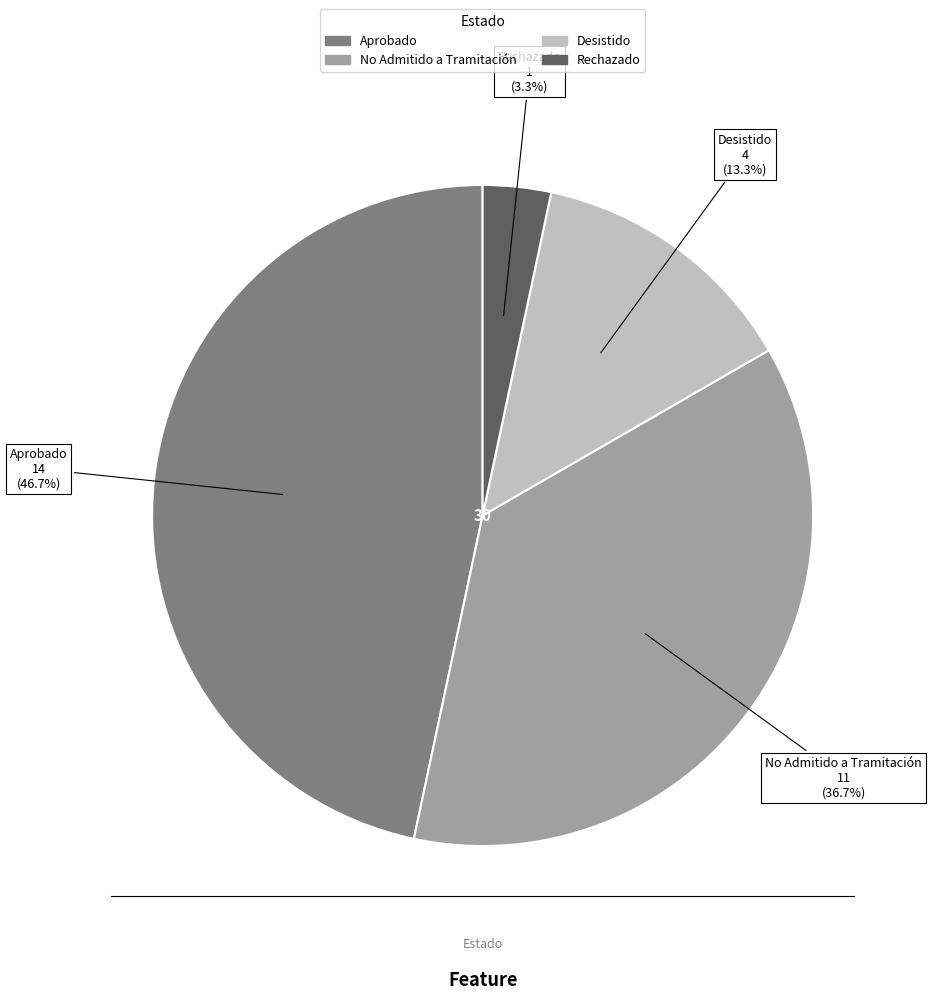

Rank the categories by value from highest to lowest.

Aprobado, No Admitido a Tramitación, Desistido, Rechazado